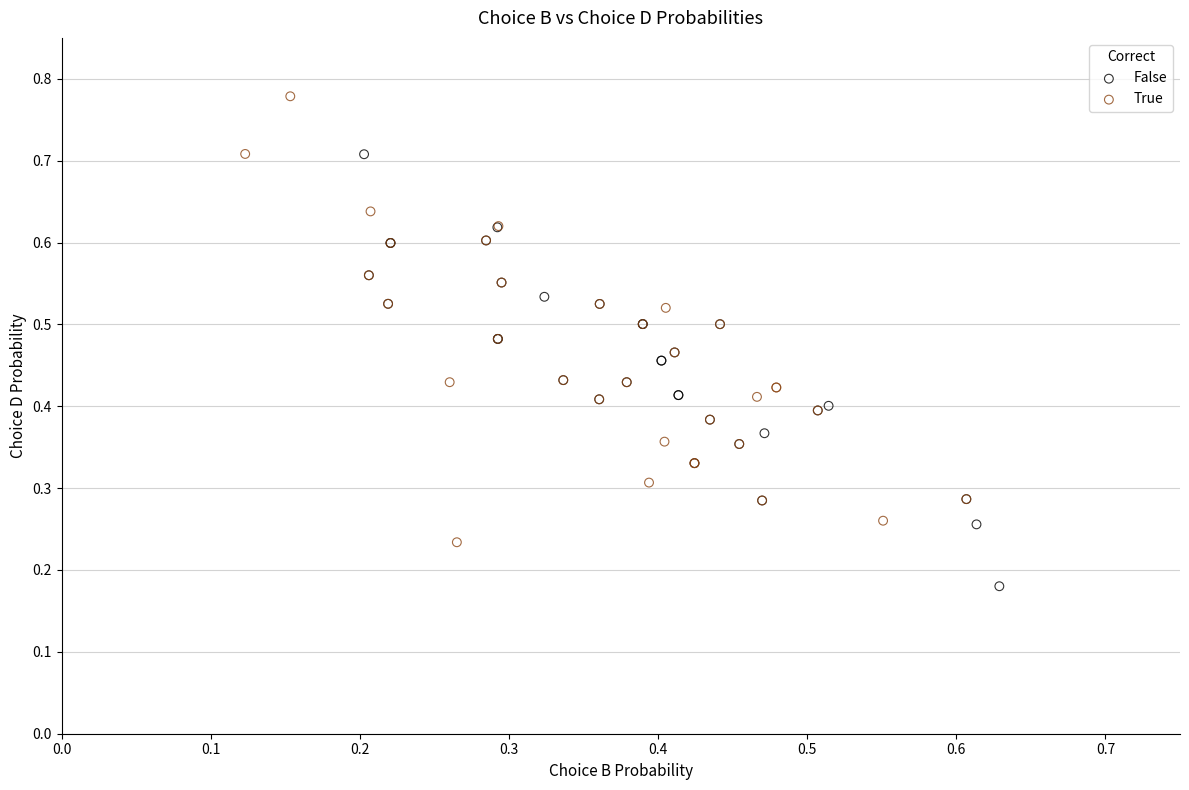

Which series contains the highest Y value?

True